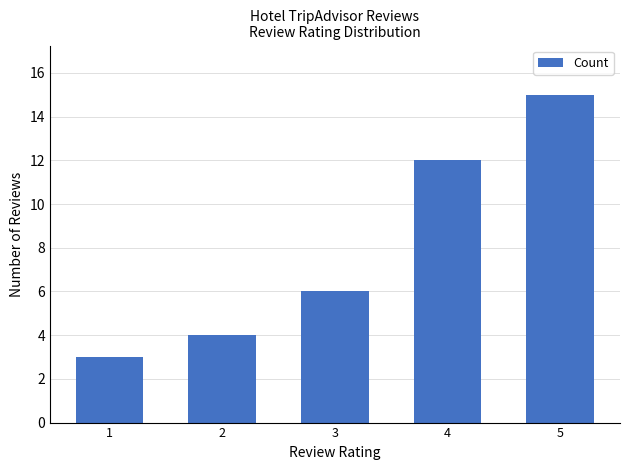

What is the change in value from 4 to 5?

+3